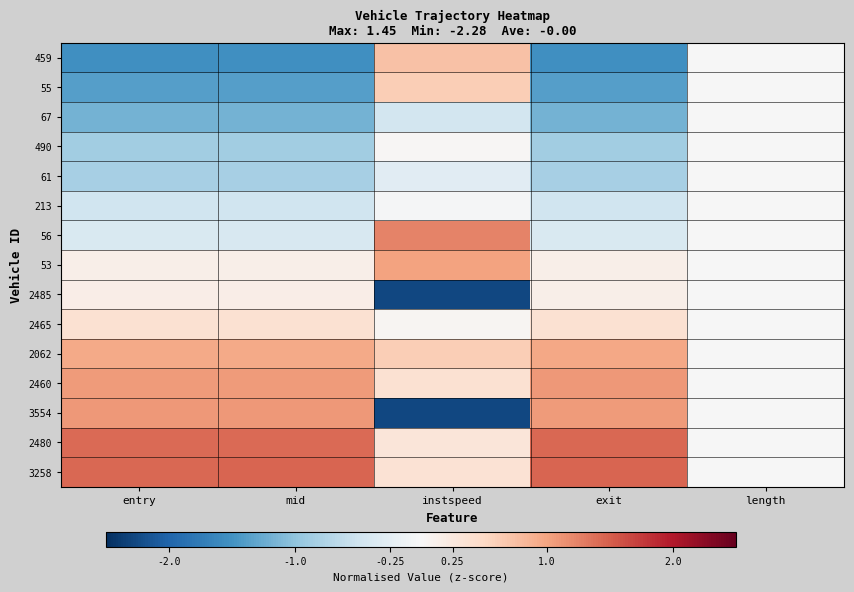

At instspeed, list the series in order from smallest to largest.

2485, 3554, 67, 61, 213, 490, 2465, 2480, 3258, 2460, 2062, 55, 459, 53, 56